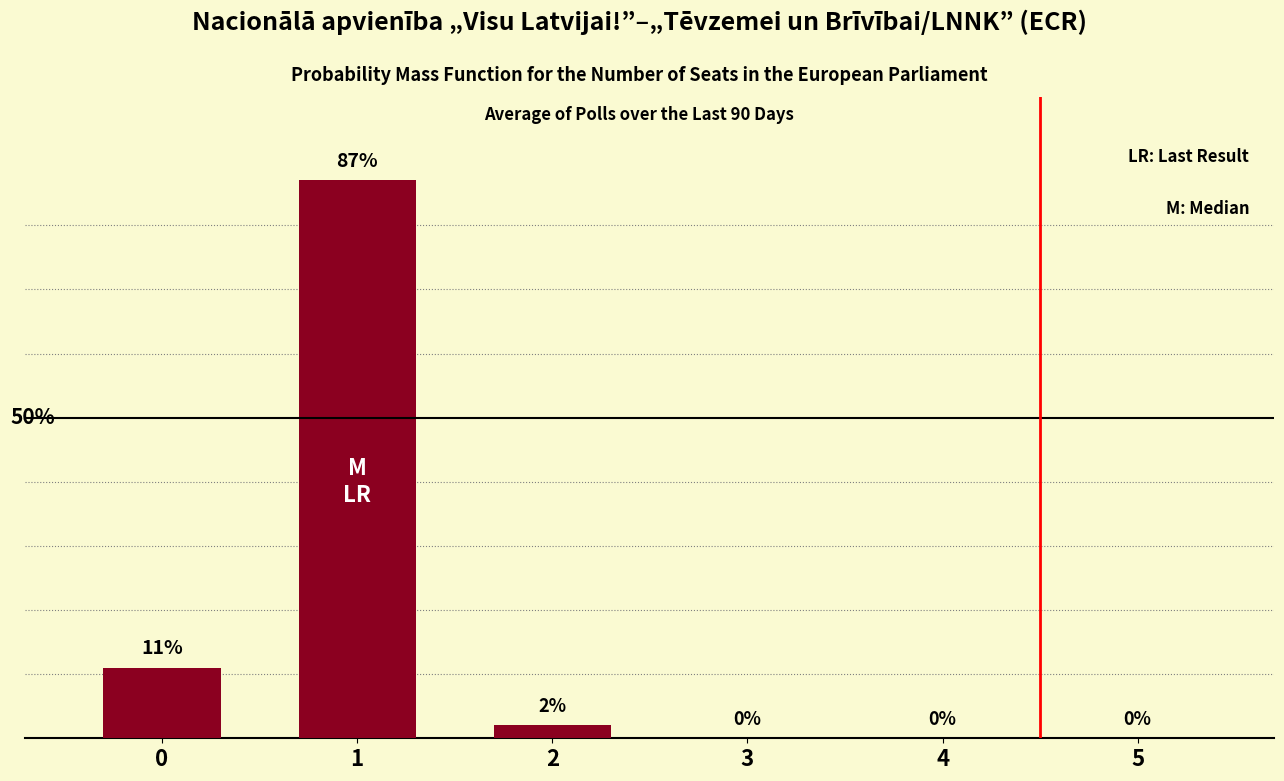

The value at 2 is 2. True or false?

True